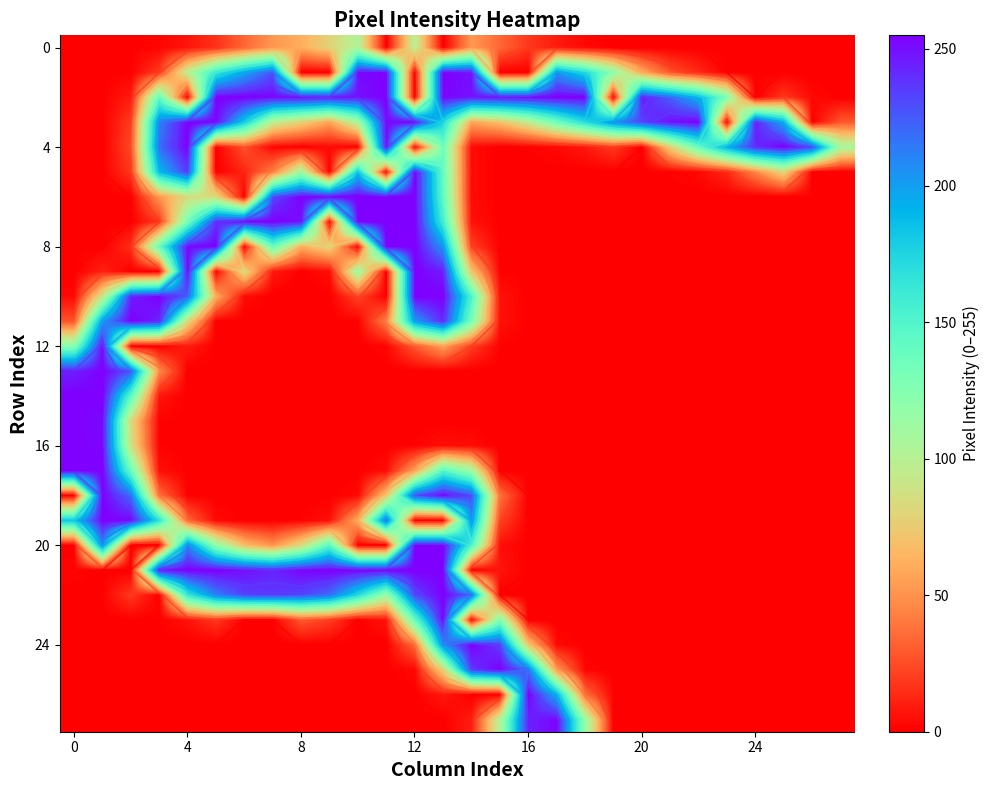

What is the difference between the highest and lowest values at 8?

255